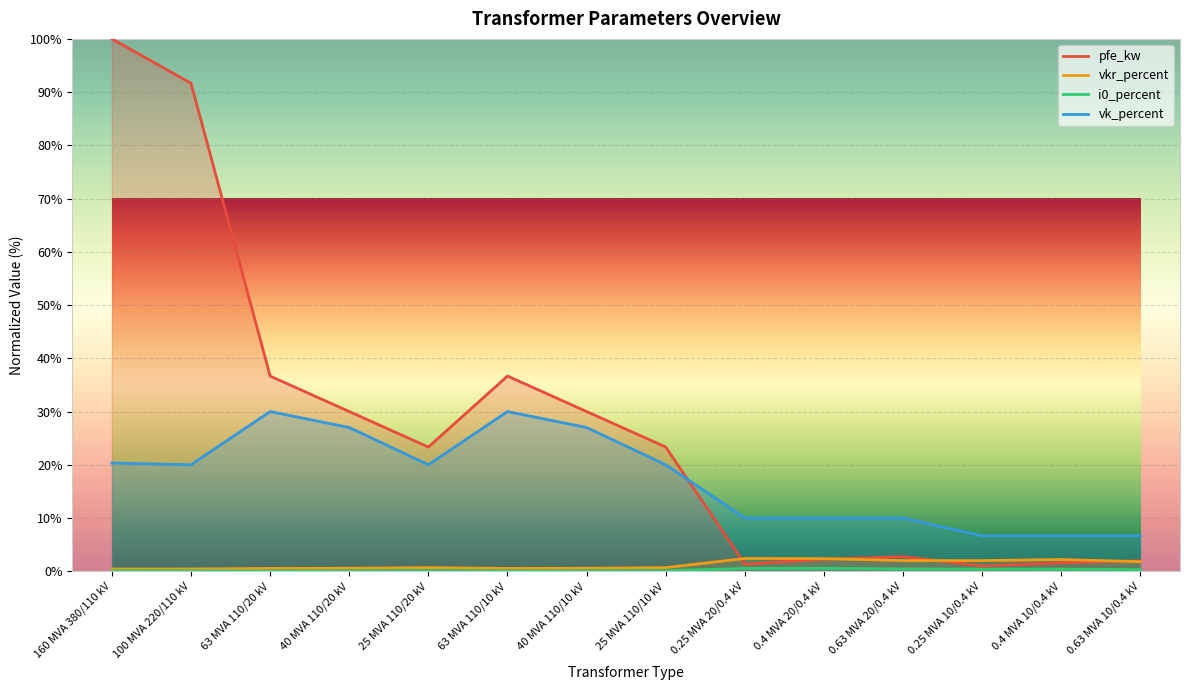

What is the total value across all series at 160 MVA 380/110 kV?

120.8